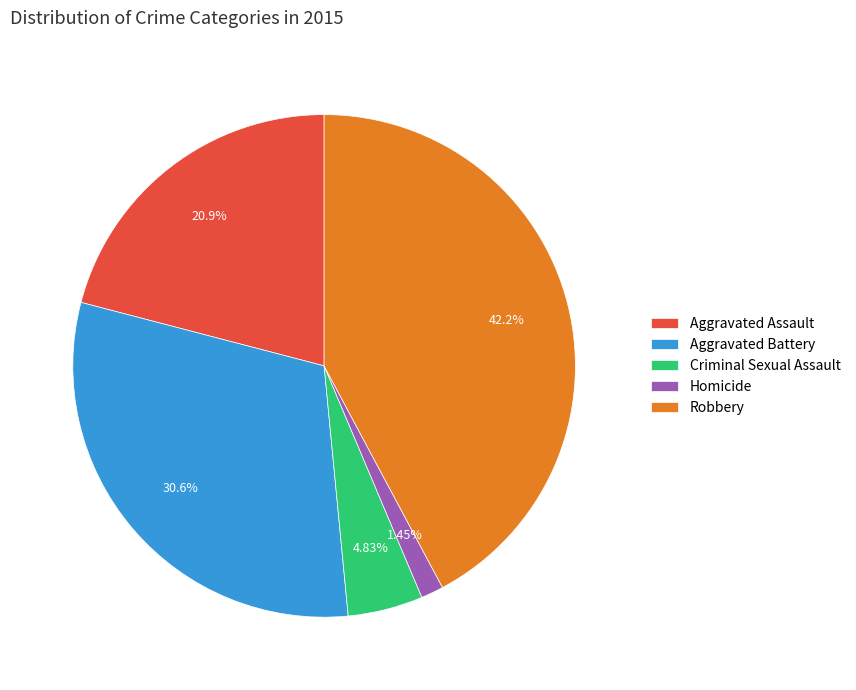

To the nearest percent, what is the combined percentage of Homicide and Aggravated Battery?

32%